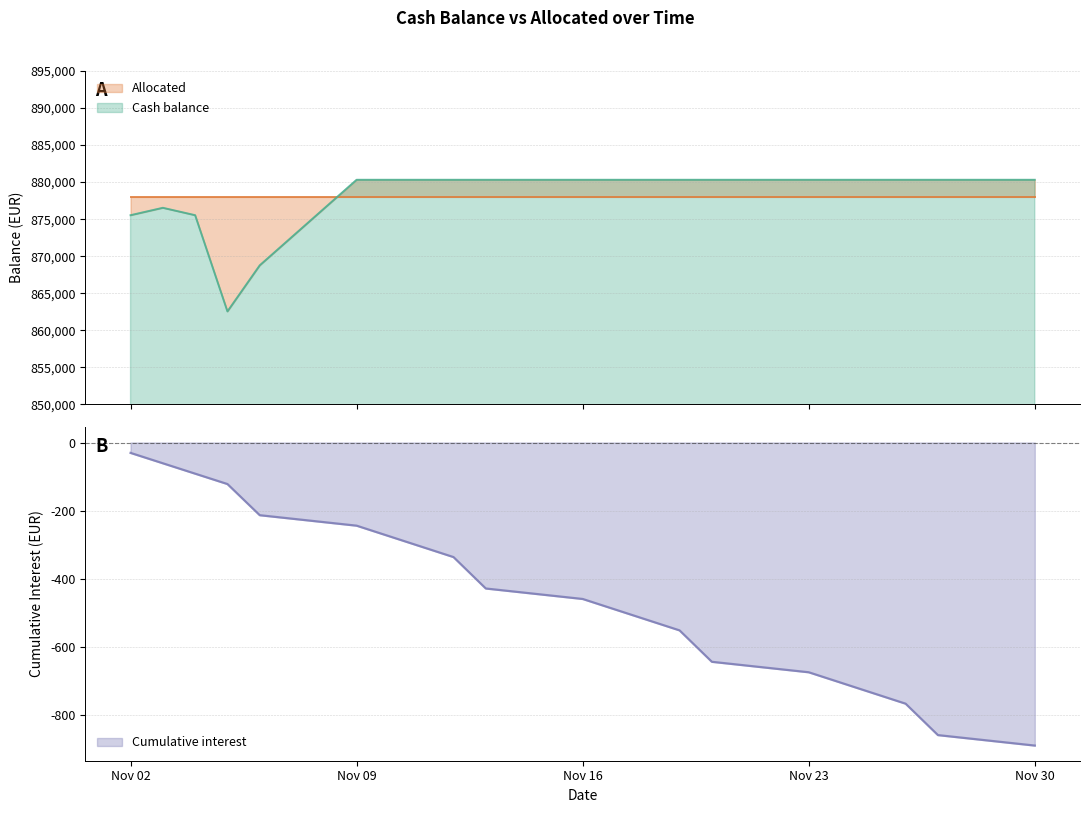

True or false: Cash balance and Cumulative interest intersect in this chart.

False